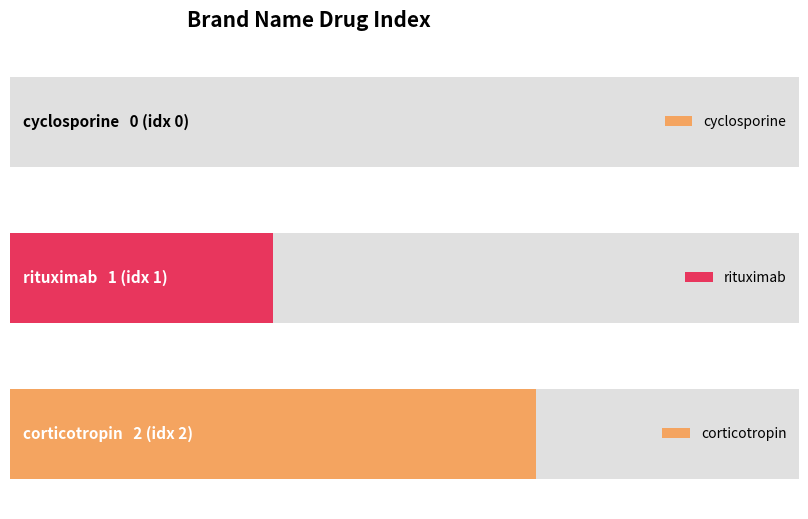

What is the label of the 3rd bar from the right?

cyclosporine